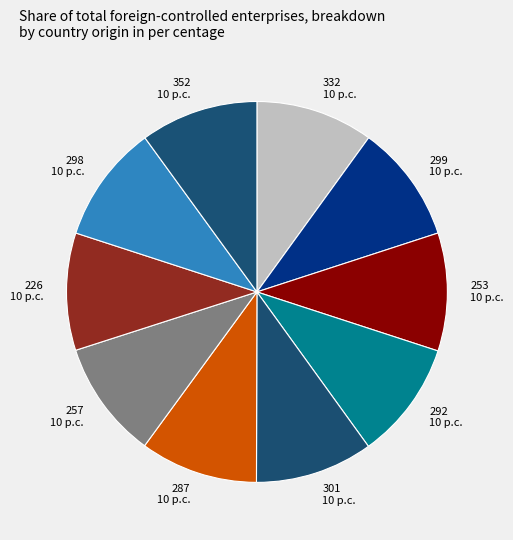

Is it true that 301 is 10% of the pie?

True